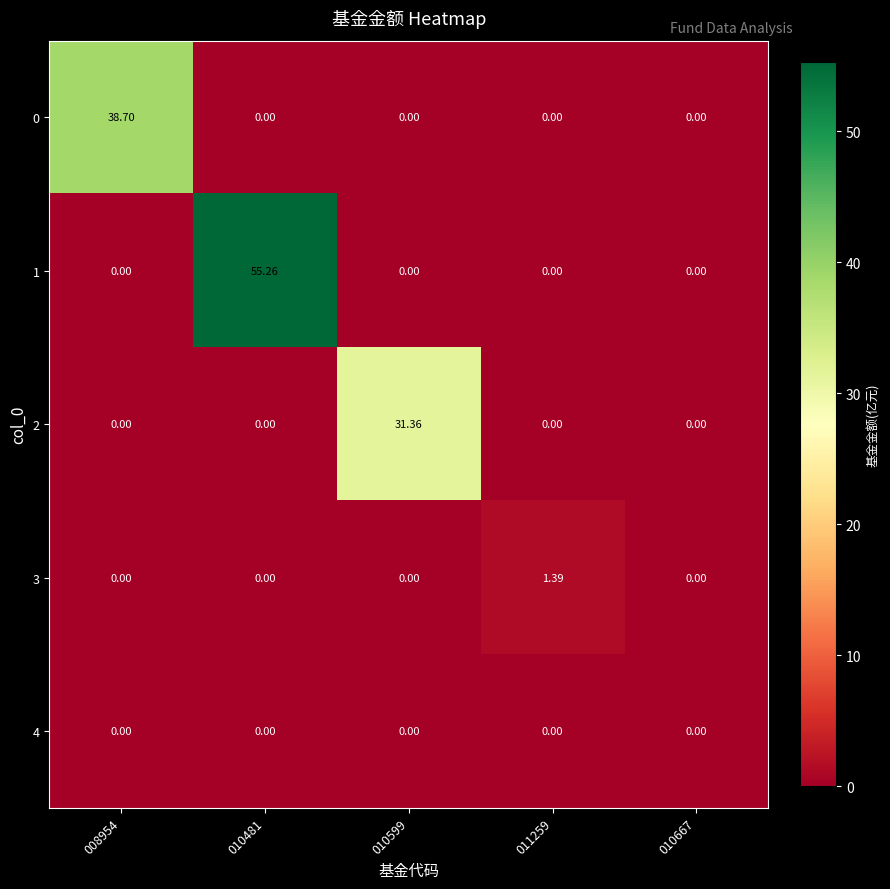

Is the value of 4 at 010599 greater than the value of 2 at 010599?

No